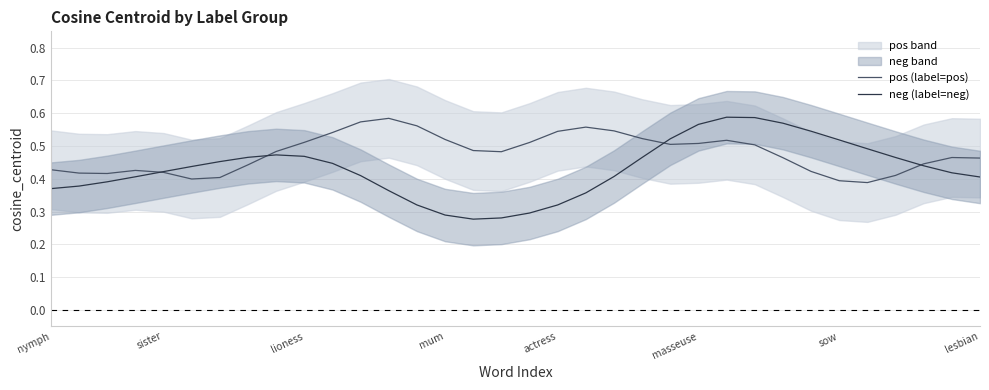

True or false: pos (label=pos) has a value of 1.0 at 19.

False